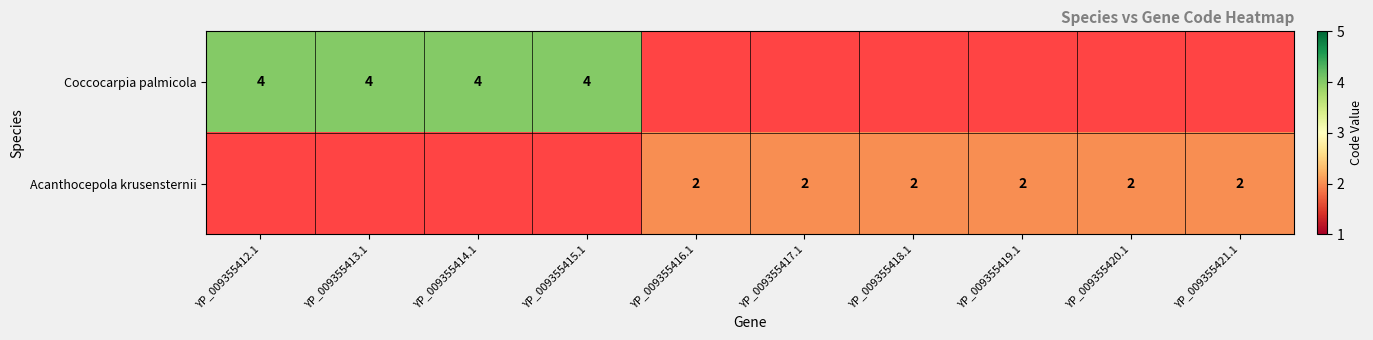

How many distinct data groups are displayed?

2